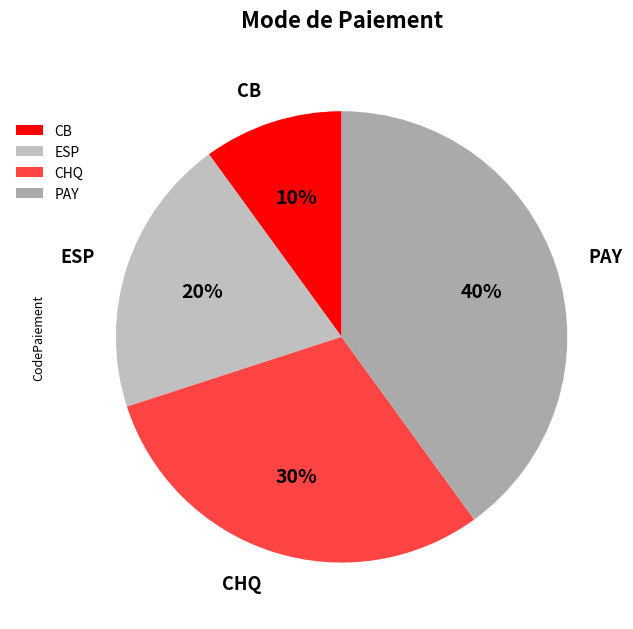

Does CB account for over 50% of the chart?

No